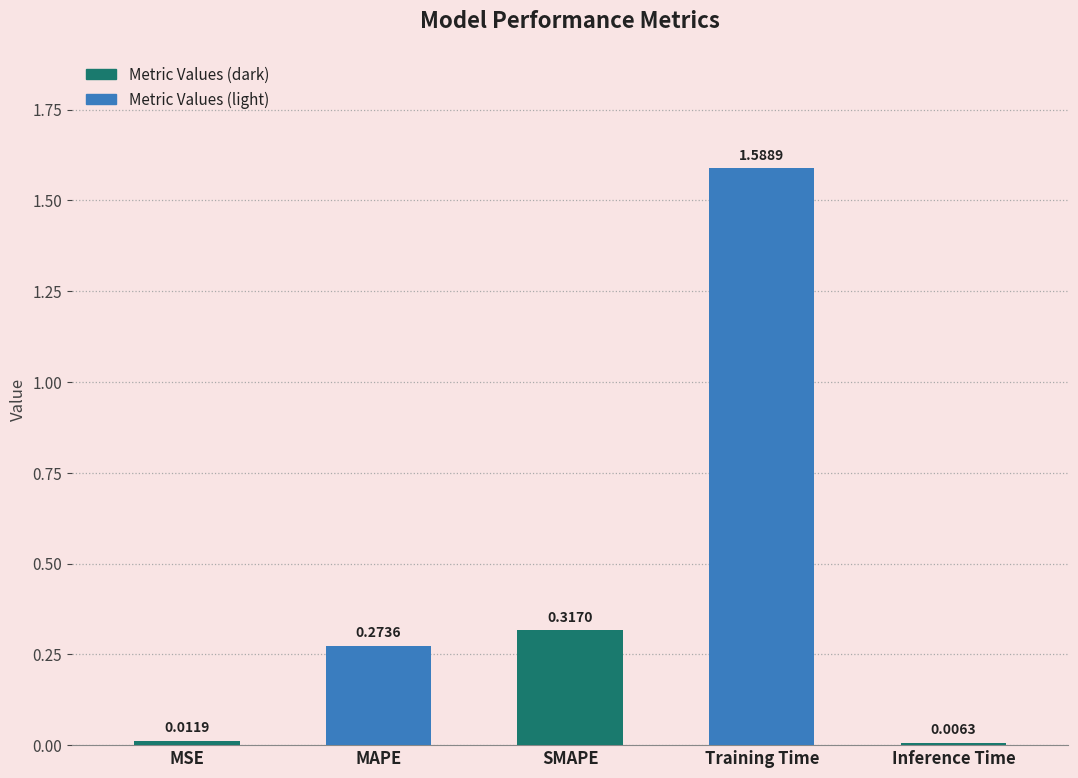

What is the average value?

0.4